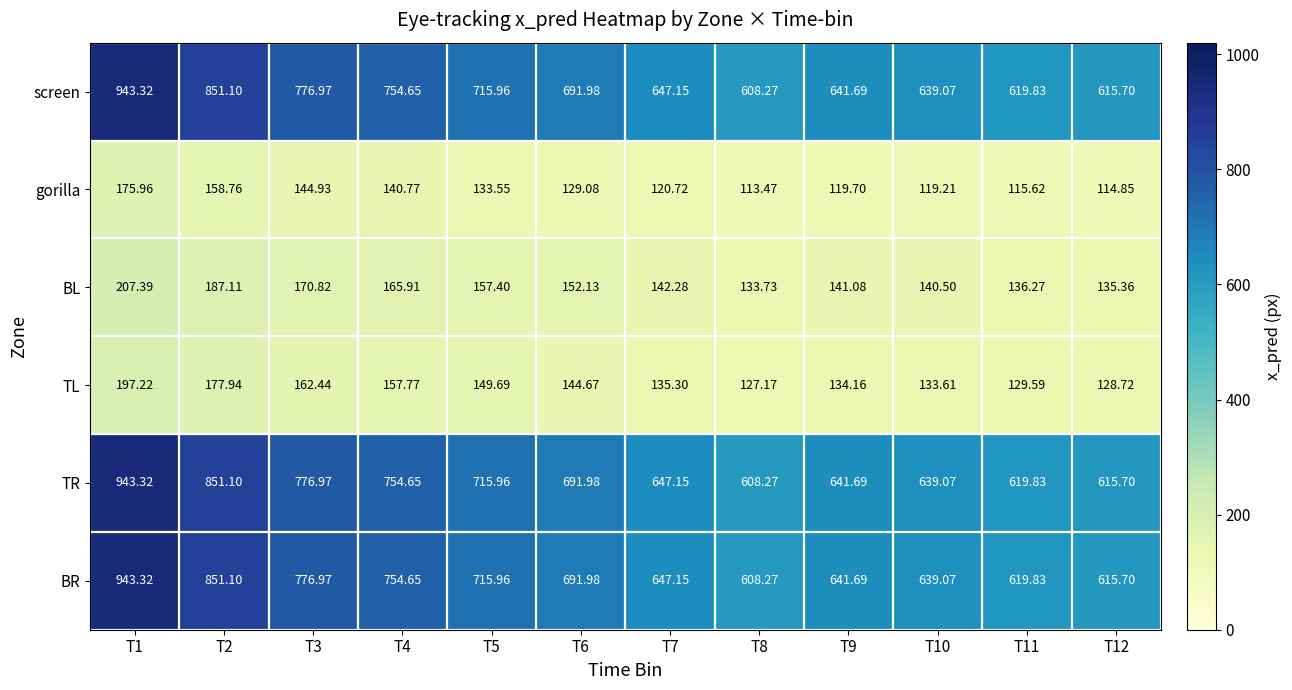

Is the value of BR at T2 greater than the value of BL at T2?

Yes